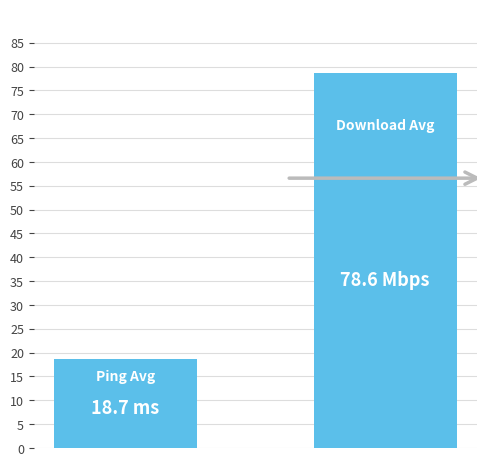

What is the sum of all values?

97.3